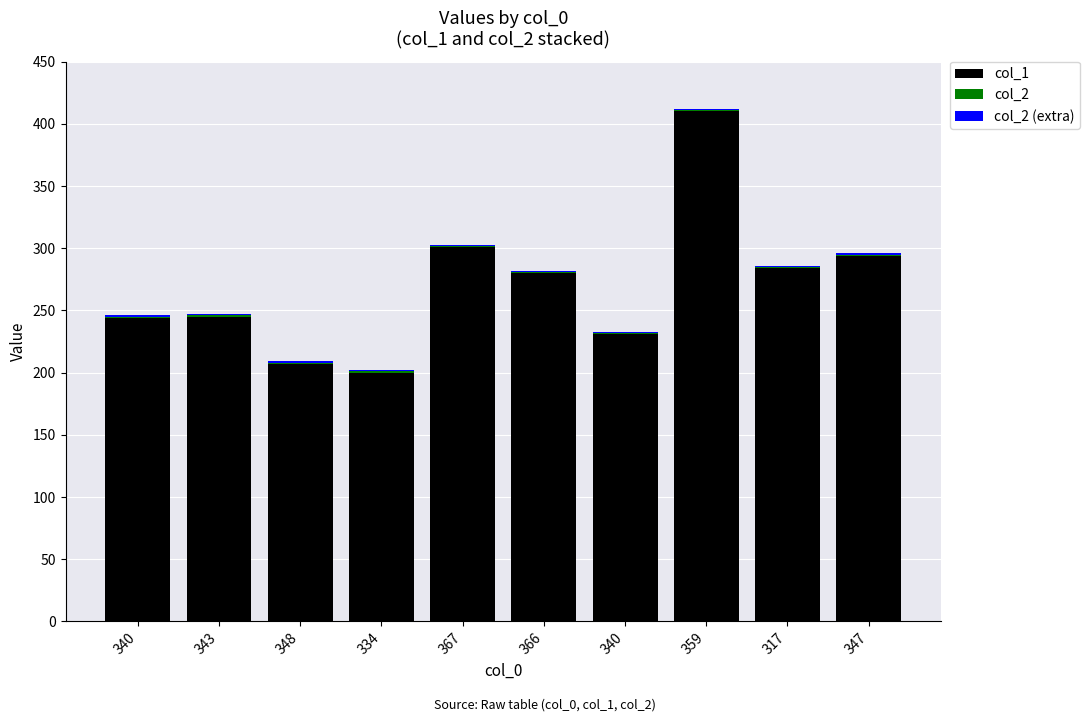

Count the number of categories in the chart.

10